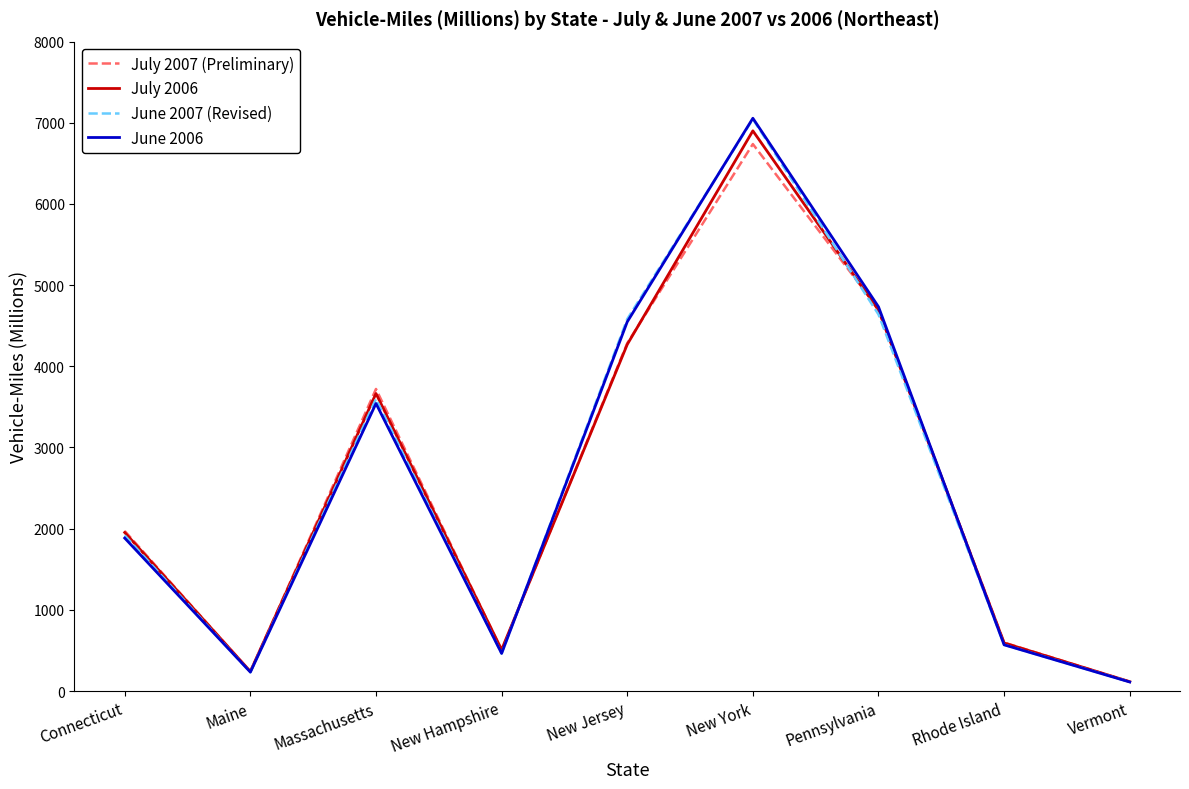

The July 2006 series shows 6712 at Pennsylvania. True or false?

False